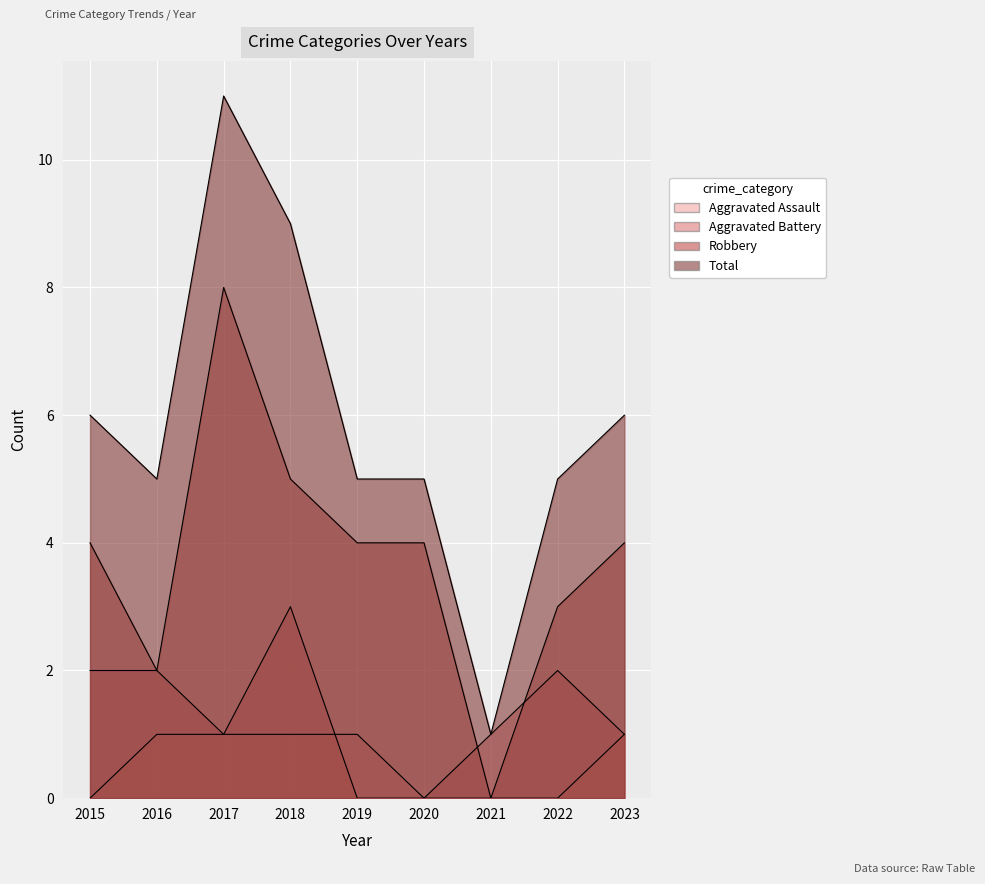

At how many categories does at least one series exceed 5?

4